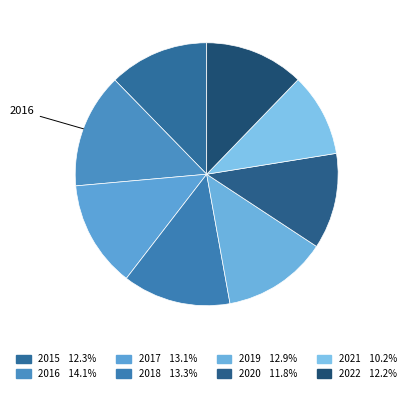

Which category has the biggest portion of the pie?

2016